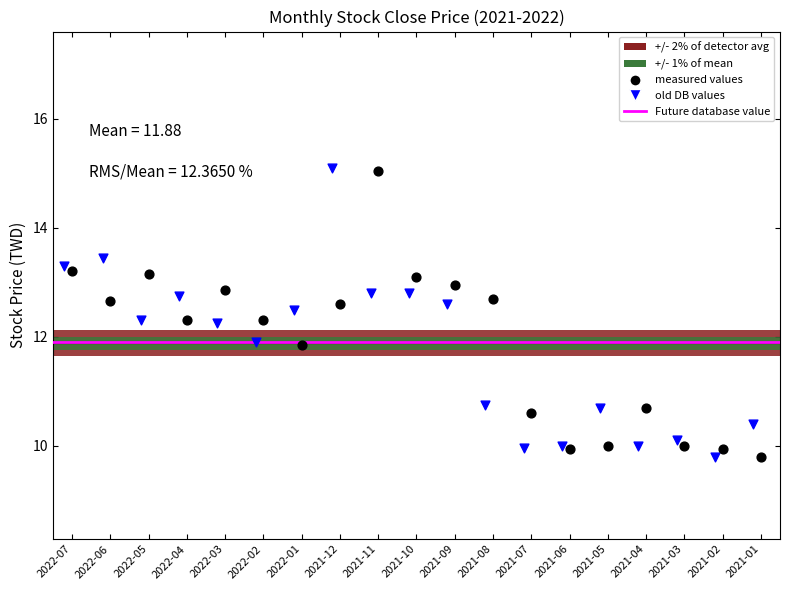

Which series has the largest Y range (max minus min)?

old DB values